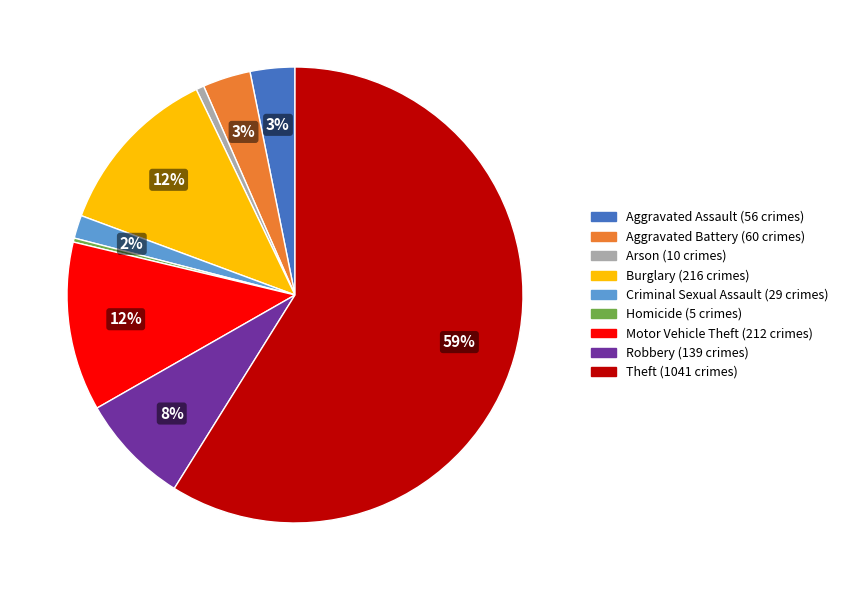

To the nearest percent, what is the average slice percentage?

11%